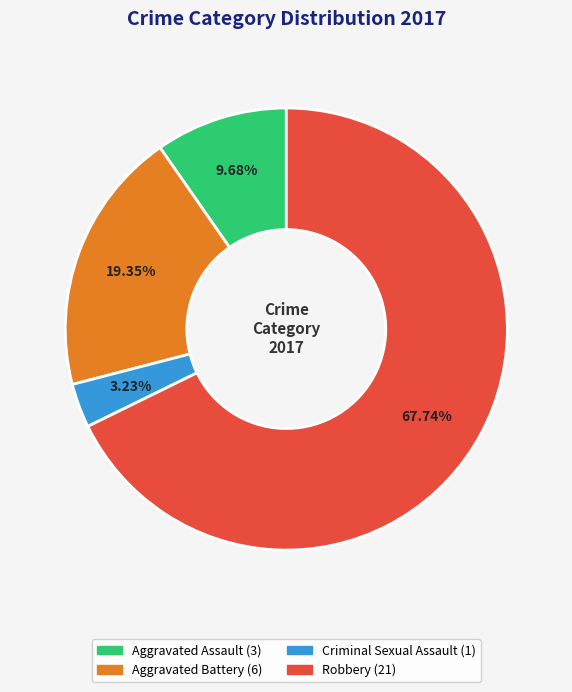

Rank the categories by value from highest to lowest.

Robbery, Aggravated Battery, Aggravated Assault, Criminal Sexual Assault